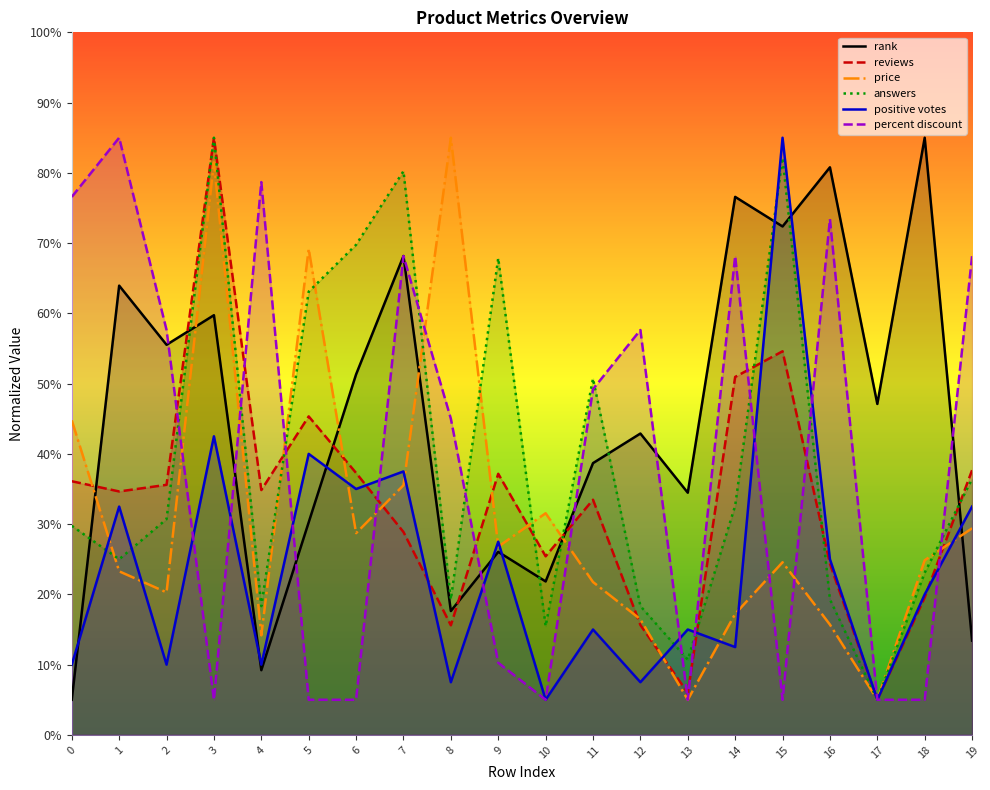

How many interior local valleys does the rank series have?

7